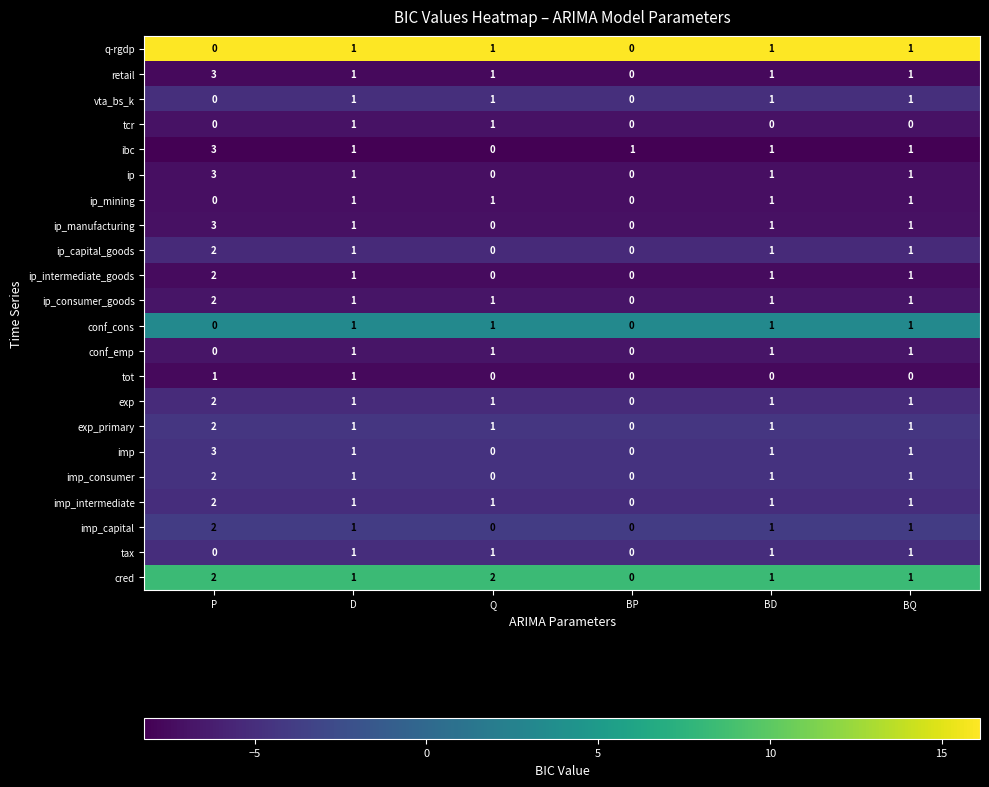

What is the sum of the ip_manufacturing values at P and BD?

4